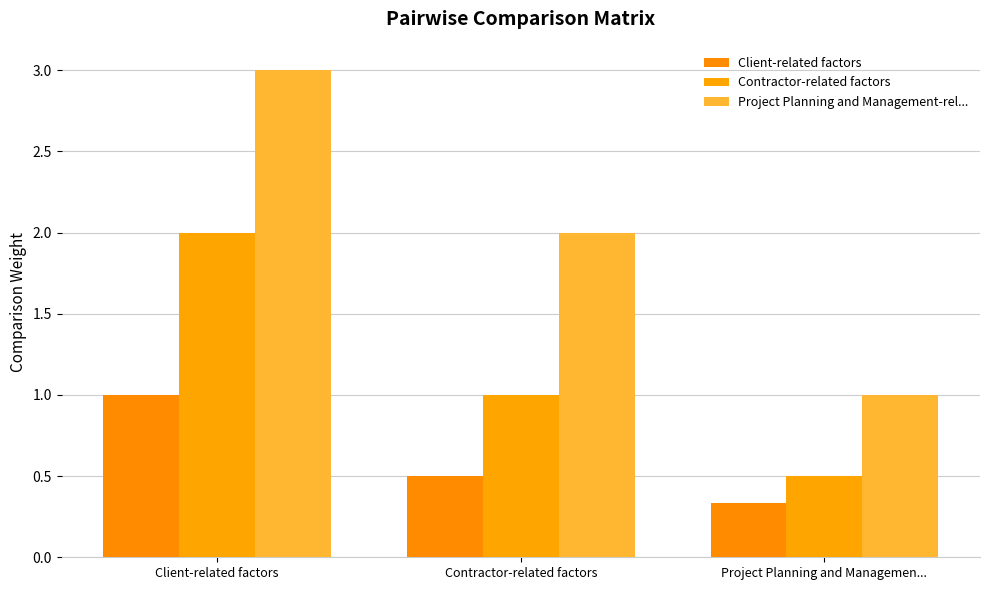

What are all the series names shown in the legend?

Client-related factors, Contractor-related factors, Project Planning and Management-rel...